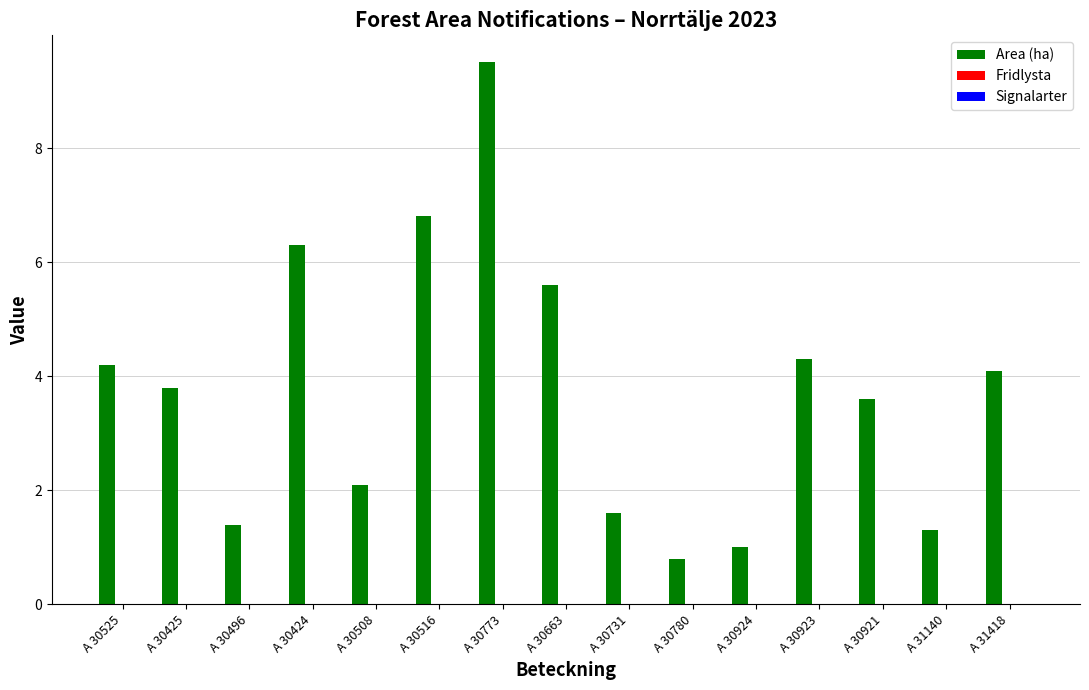

True or false: the data shows 4.1 at A 31418.

True